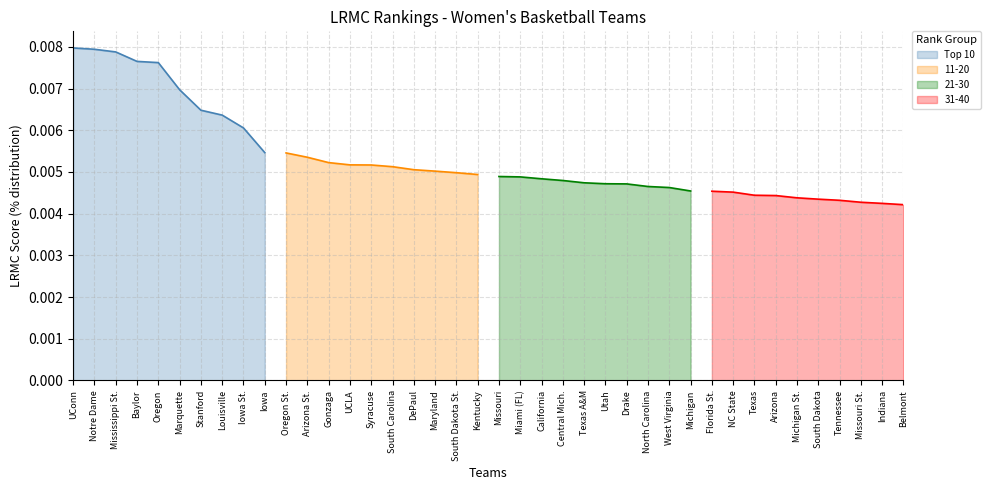

At which label does Top 10 reach its minimum?

Iowa